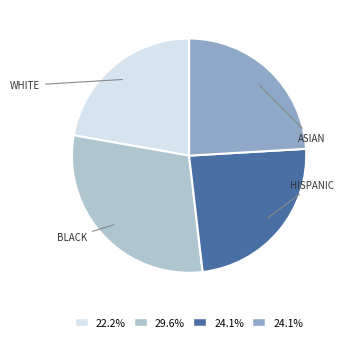

Is there a majority slice in this chart?

No